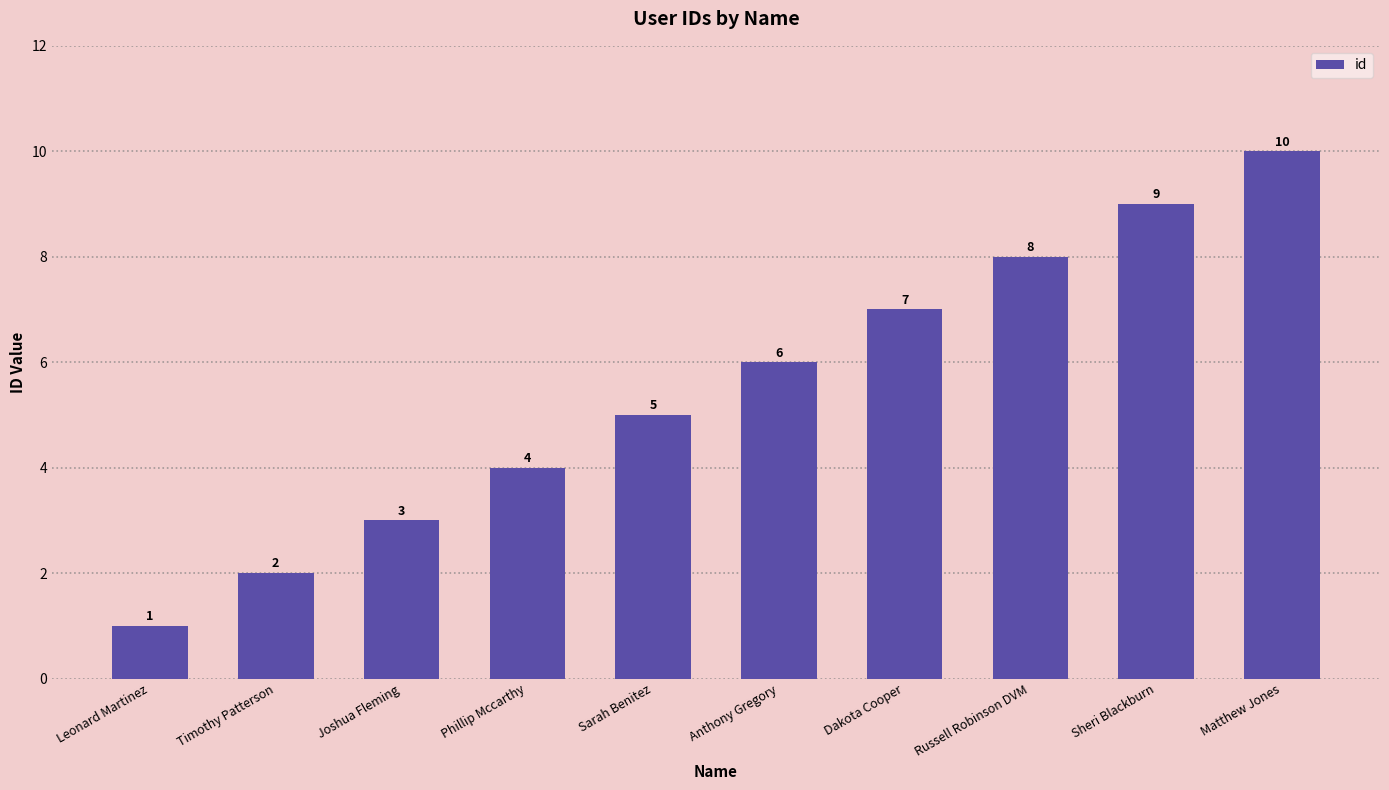

Is it true that the value at Russell Robinson DVM is 13?

False